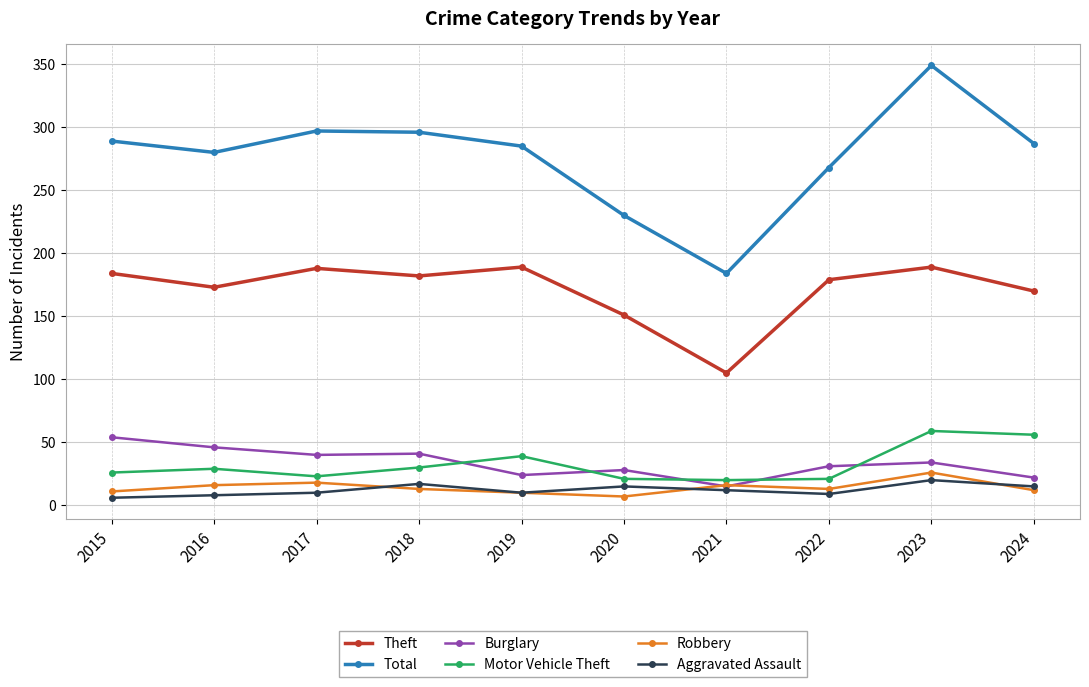

What is the minimum value shown in the chart?

6